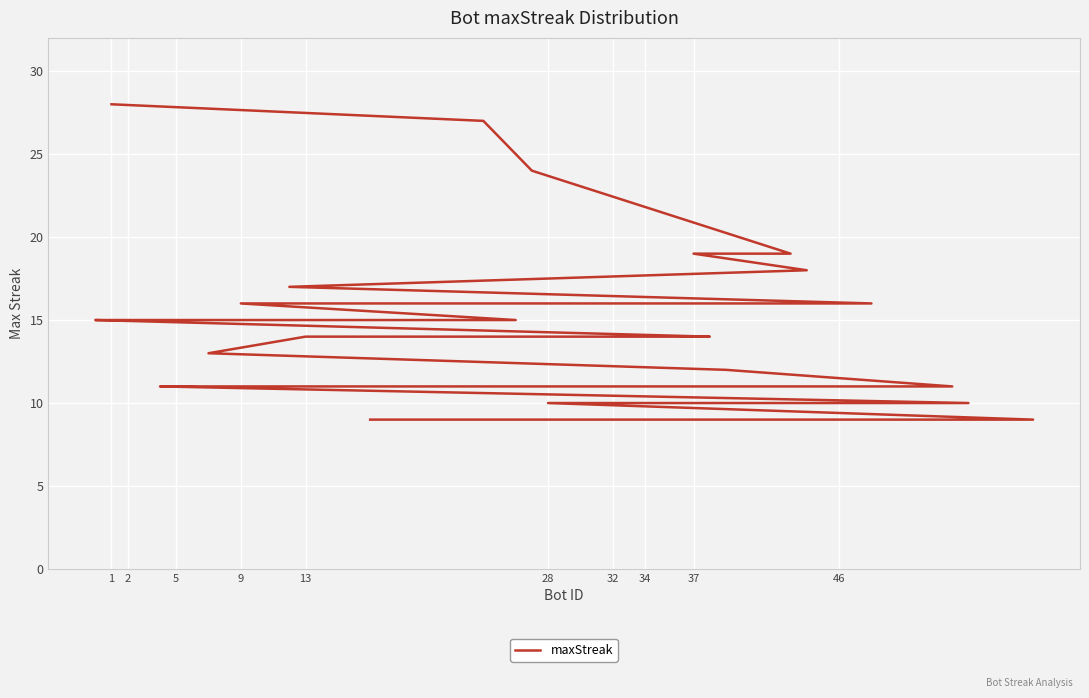

Which label corresponds to the largest value in the chart?

1